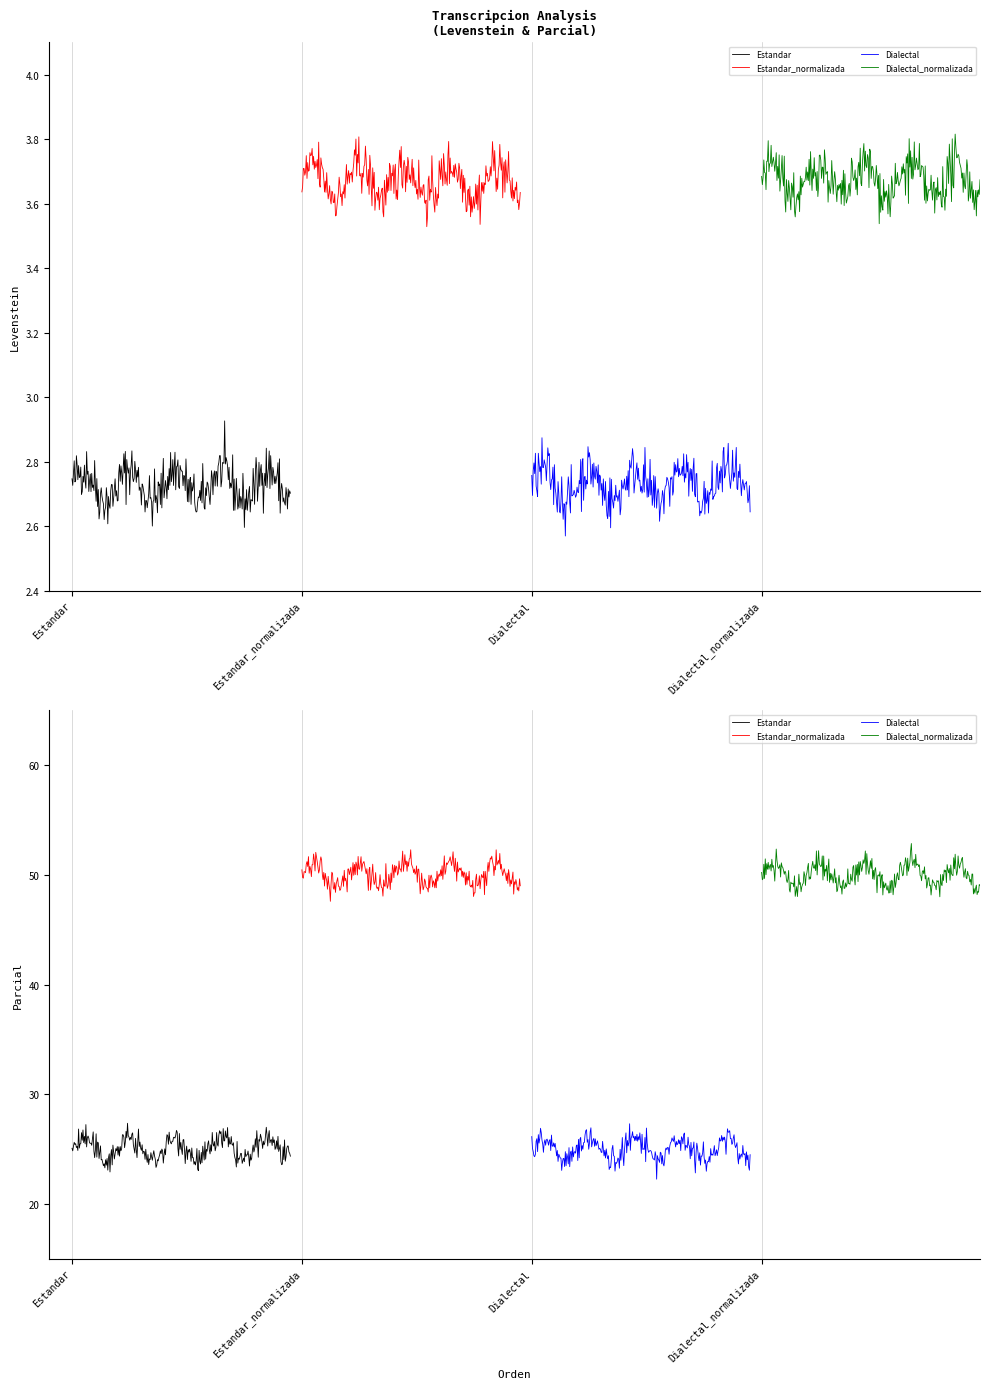

What is the difference between the highest and lowest values at Estandar?

22.3